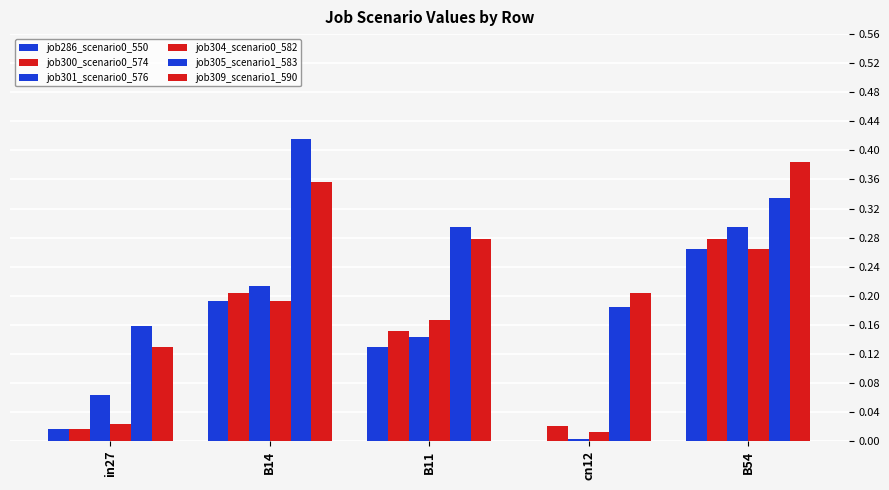

Which category has the highest value in the job286_scenario0_550 series?

B54